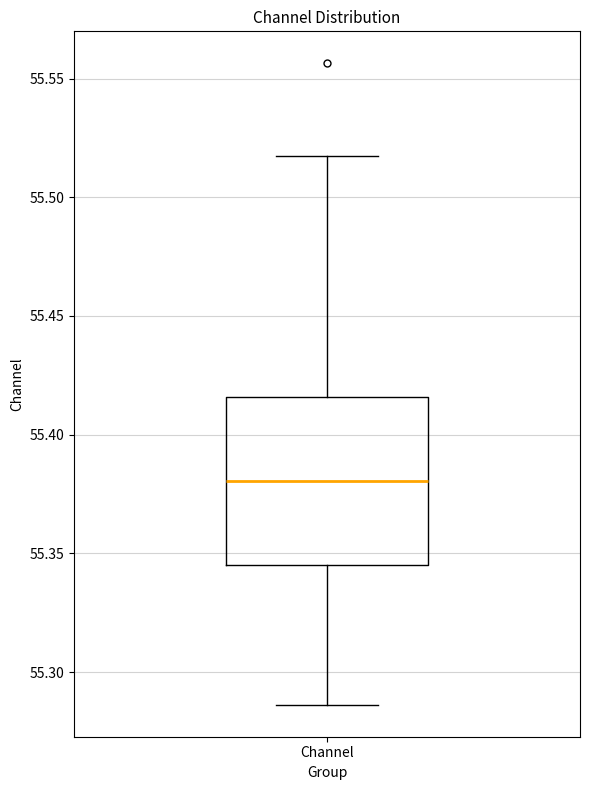

Read this box plot against the y-axis: the position of the median line, the range covered by the box, and the ends of both whiskers. The values are not printed on the chart, so give them approximately, as read against the axis.

median 55.380, box 55.345 to 55.415, whiskers 55.285 to 55.515